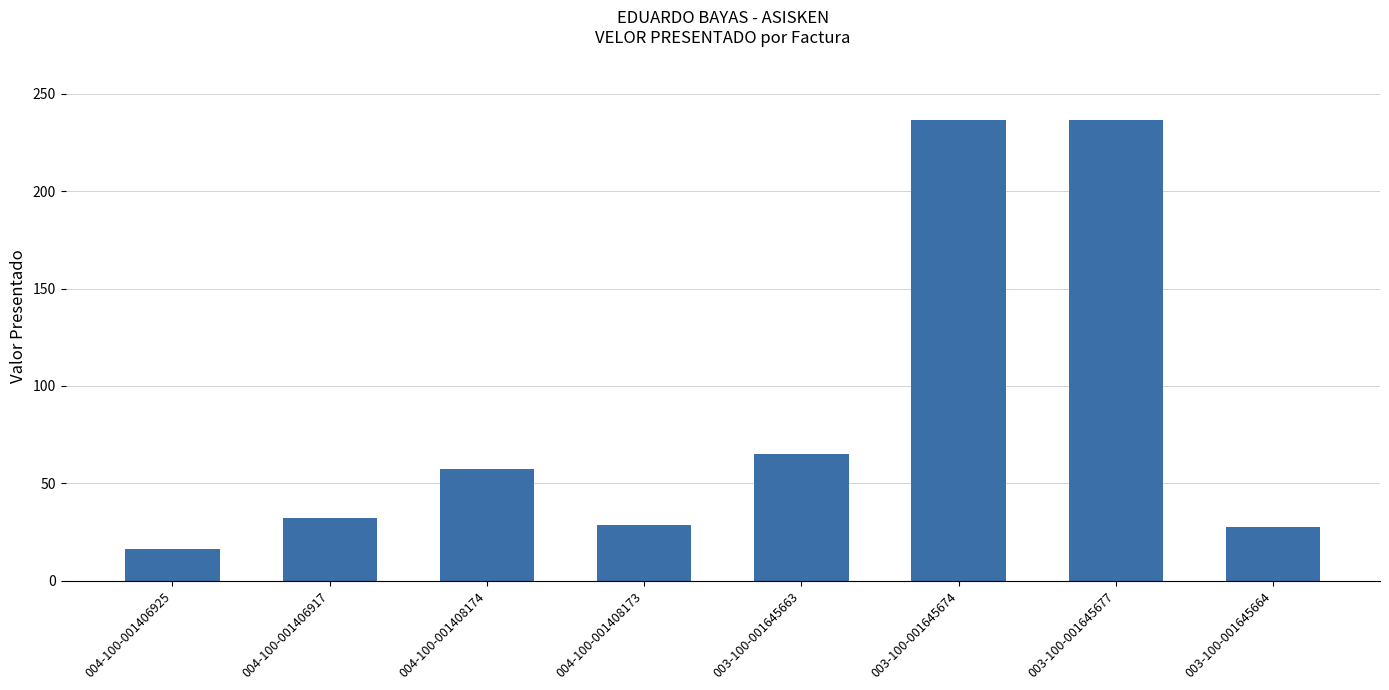

What position from the left is 004-100-001408174?

3